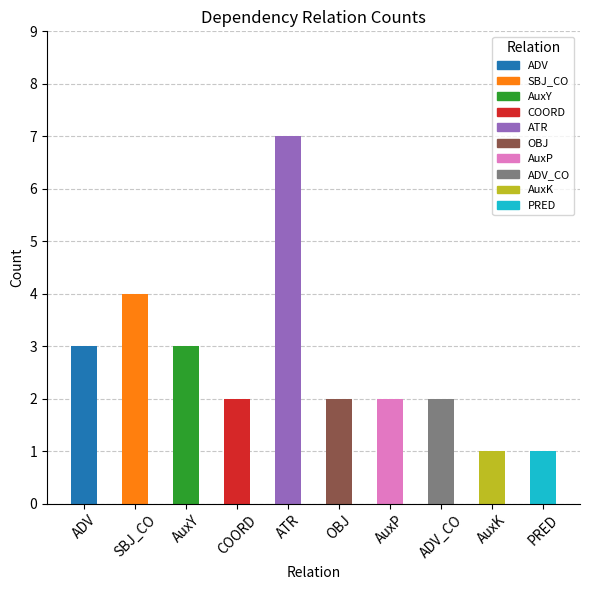

Is it true that the value at AuxK is 0?

False